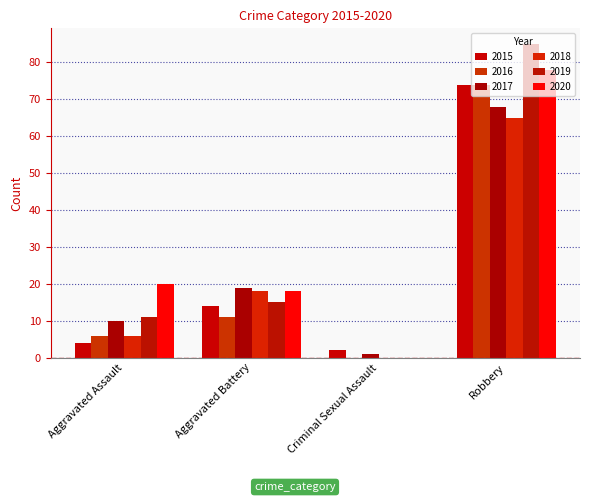

How many data points does each series have?

4